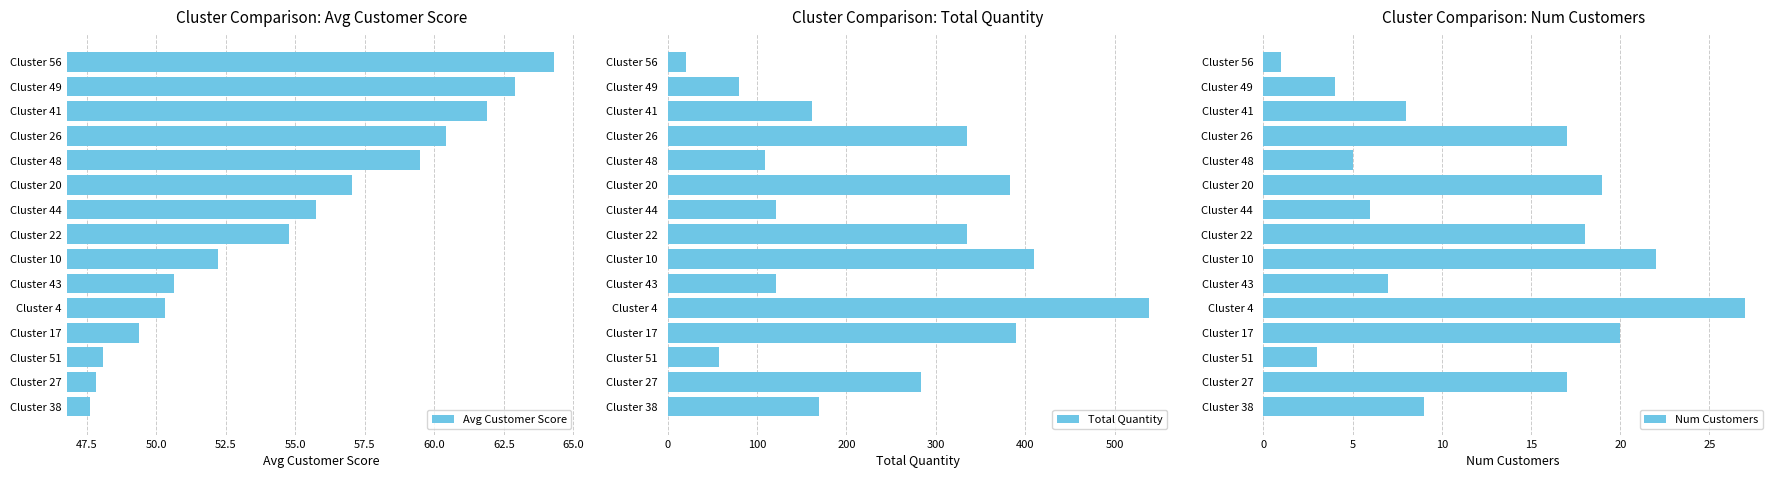

What is the sum of the Avg Customer Score values at Cluster 26 and Cluster 27?

108.2